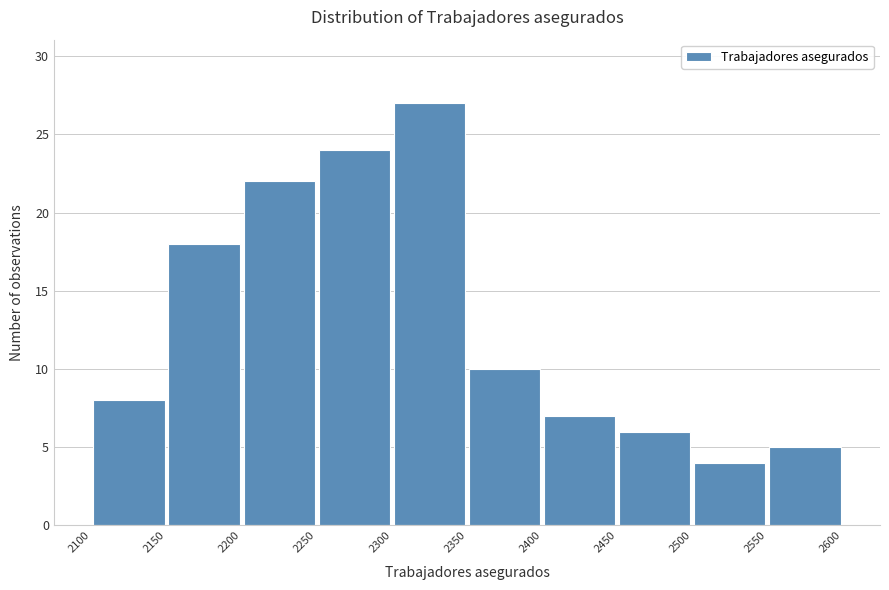

Reading left to right, list every bar in this chart as the range it spans on the x-axis followed by its height. The values are not printed on the chart, so give them approximately, as read against the axis.

2100 to 2150: 8
2150 to 2200: 18
2200 to 2250: 22
2250 to 2300: 24
2300 to 2350: 27
2350 to 2400: 10
2400 to 2450: 7
2450 to 2500: 6
2500 to 2550: 4
2550 to 2600: 5